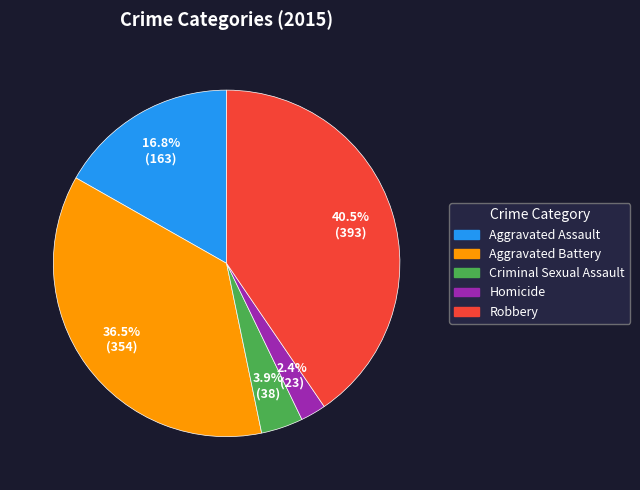

Which has a higher value, Homicide or Aggravated Battery?

Aggravated Battery